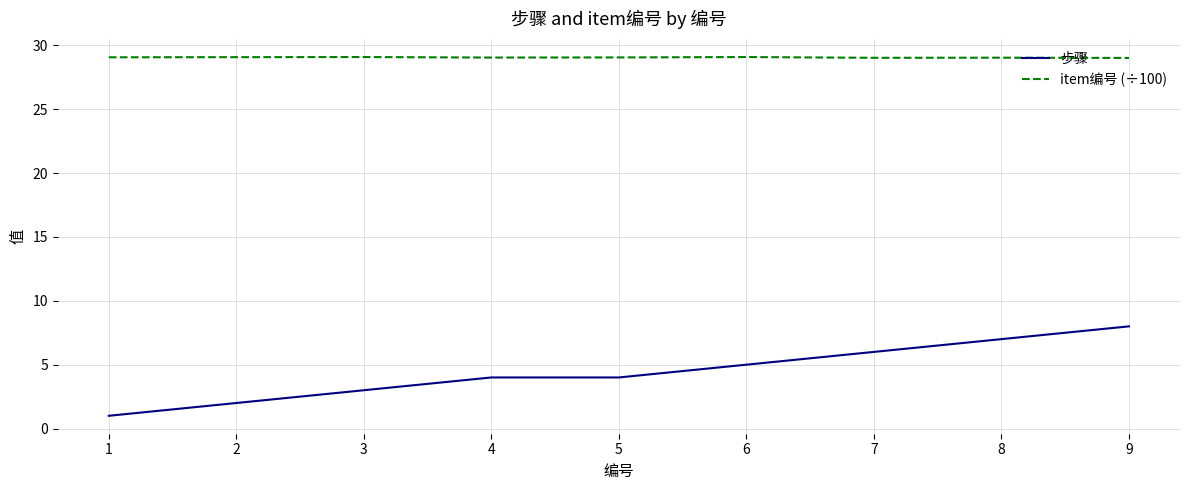

What are all the series names shown in the legend?

步骤, item编号 (÷100)